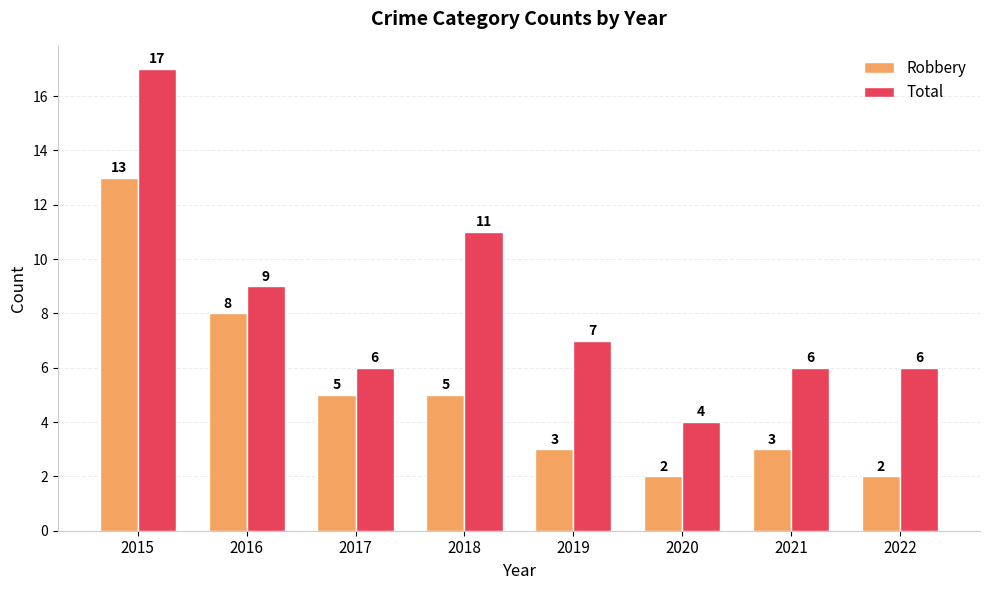

What is the difference between the maximum and minimum values in the Total series?

13